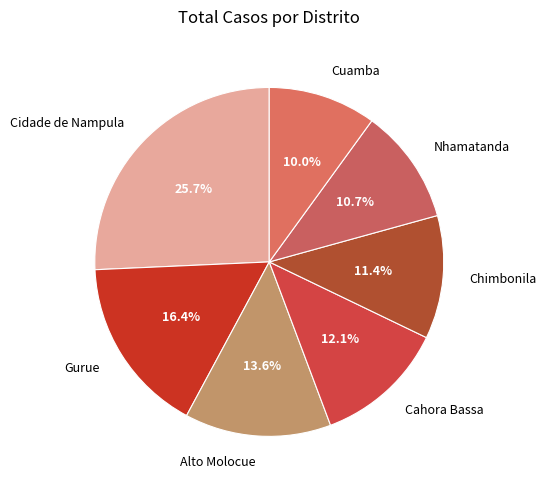

How much of the chart is everything except Alto Molocue?

86.4%